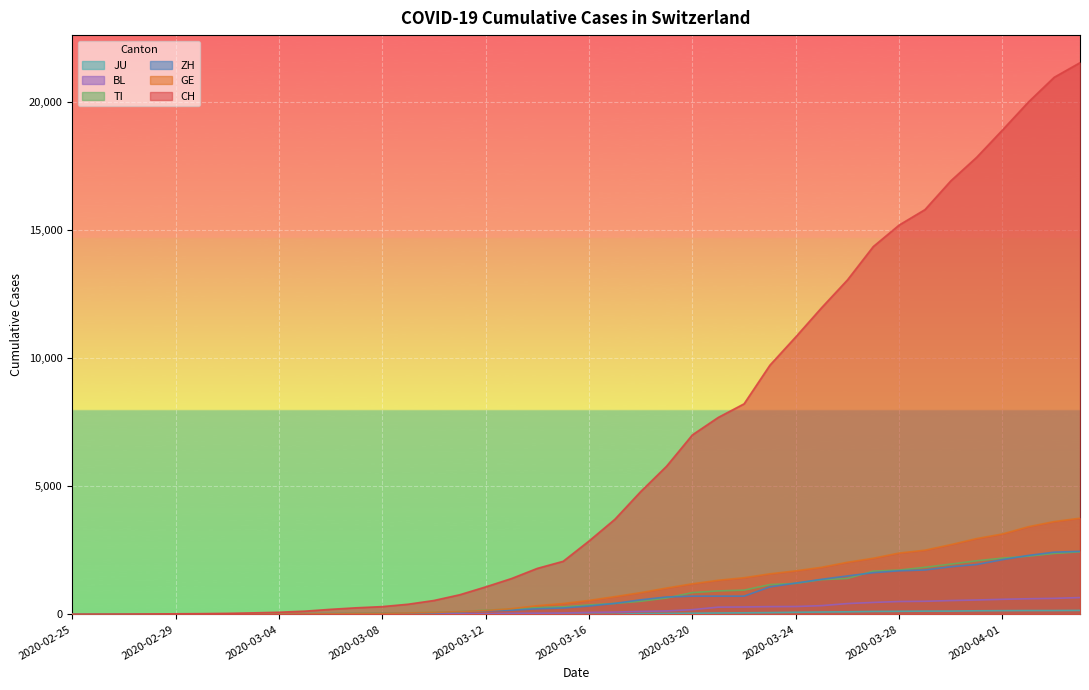

The TI series shows 426 at 2020-03-17. True or false?

True